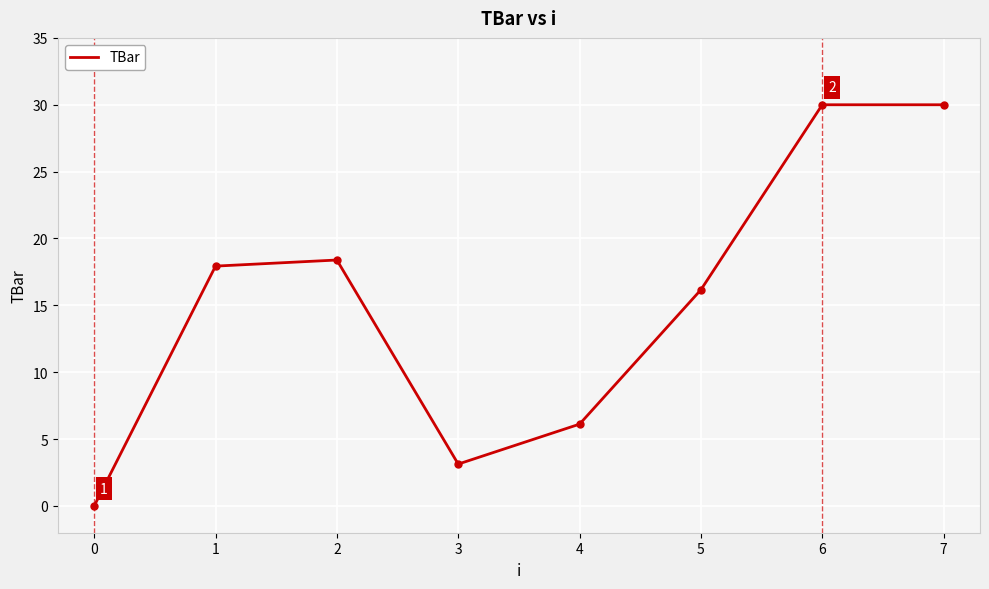

How many lines are shown in the chart?

1